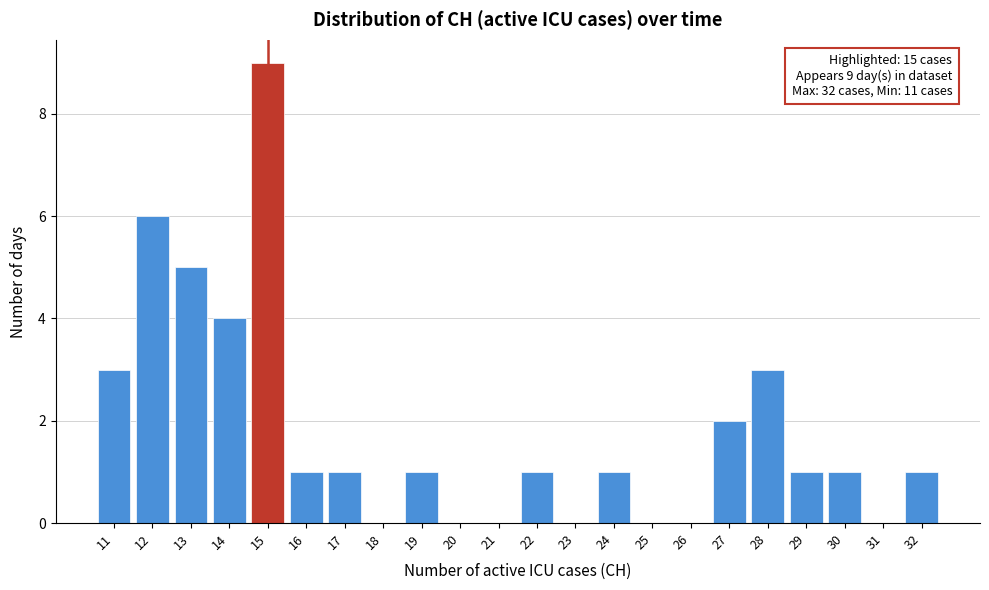

Which range on the x-axis has the tallest bar?

14.5 to 15.5